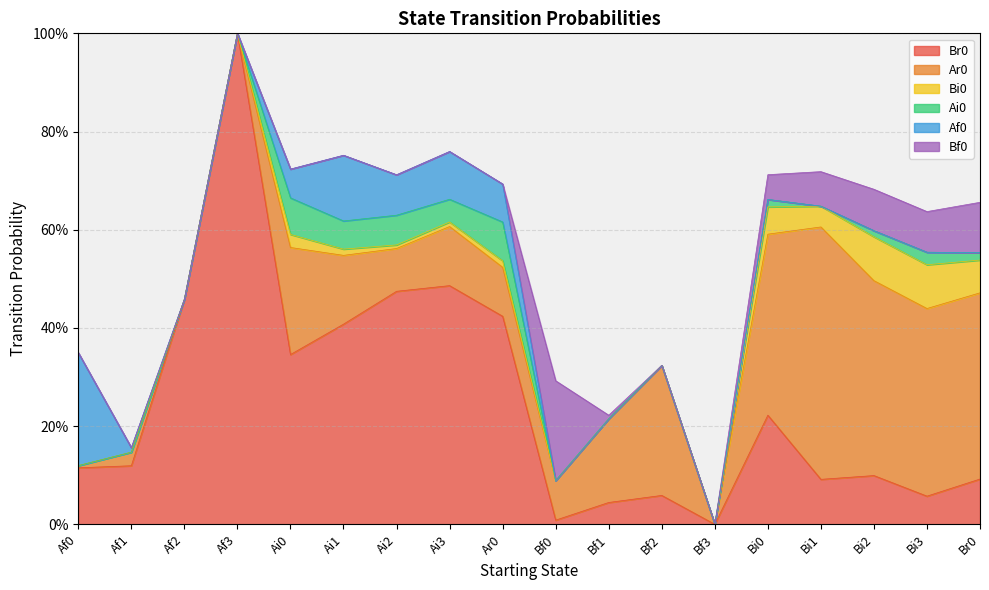

What is the label of the 9th point from the left?

Ar0